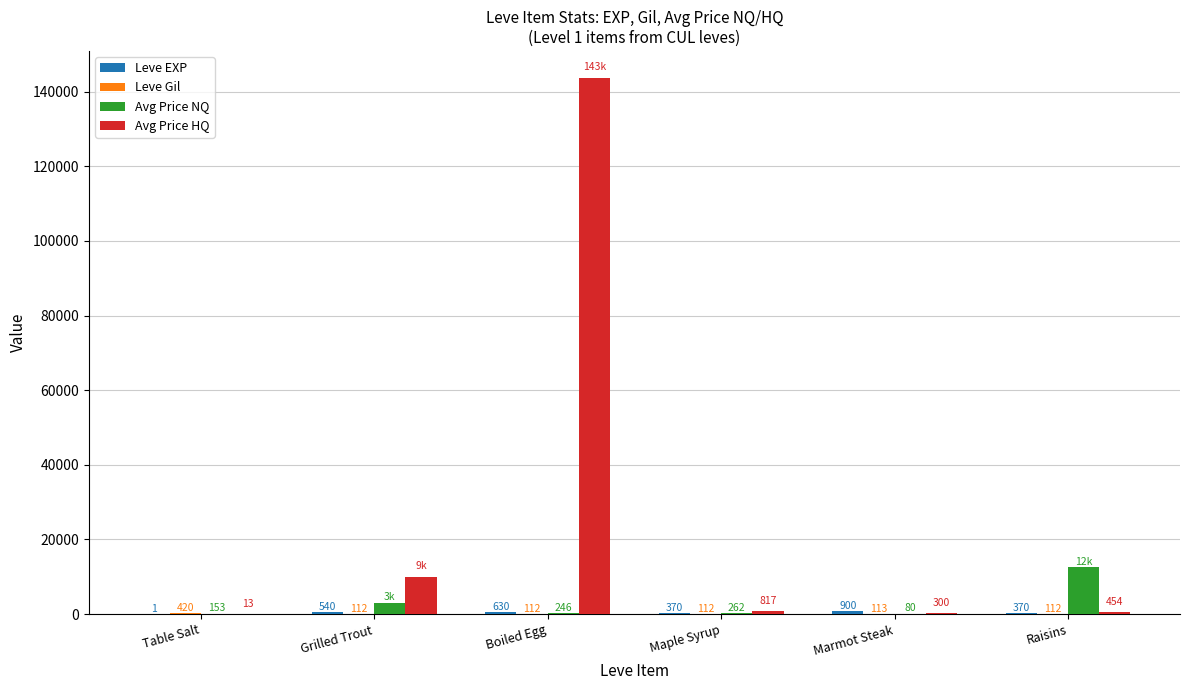

Read the Avg Price HQ value at Raisins.

454.0